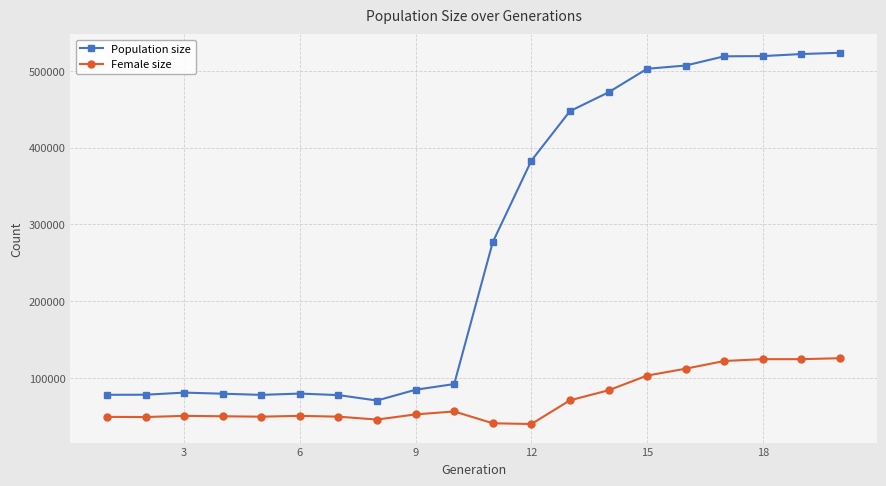

In Population size, how many points are higher than both neighbors (excluding endpoints)?

2